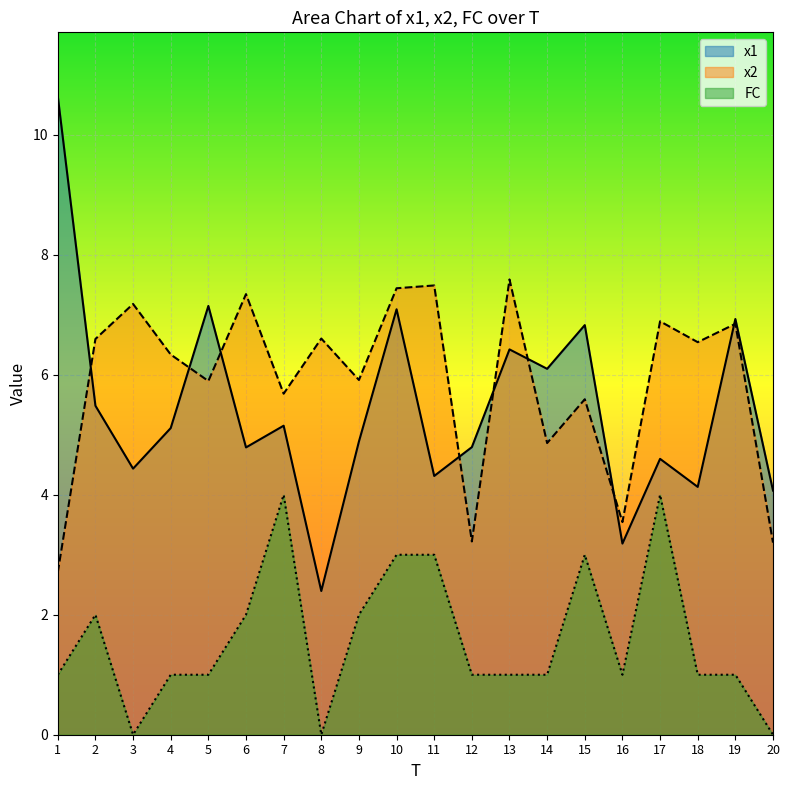

After their last crossing, which series has the higher values: x2 or x1?

x1